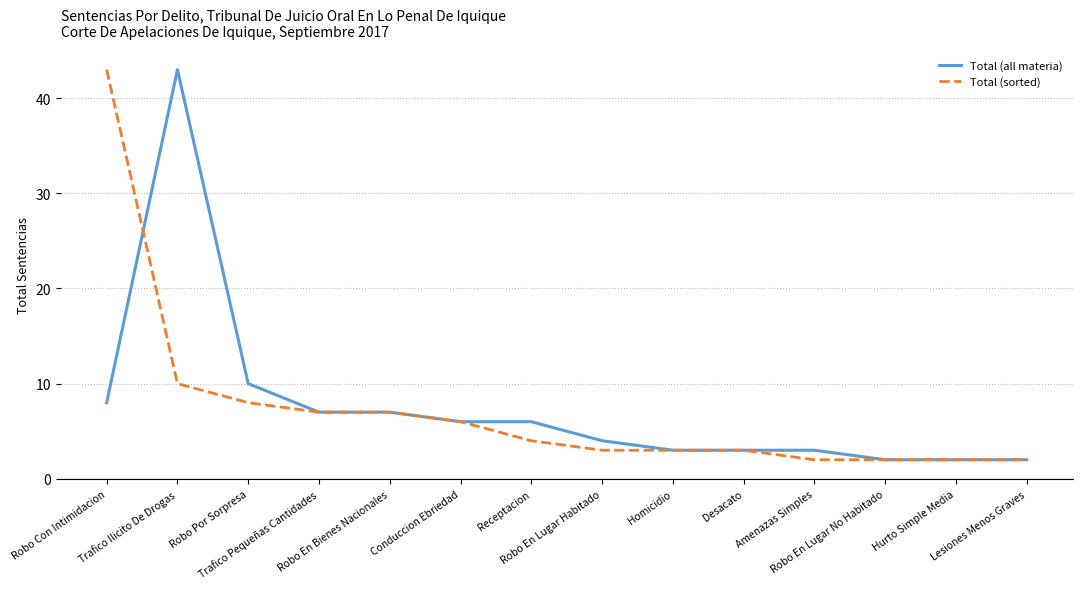

Where does the Total (sorted) series first go above 4?

Robo Con Intimidacion